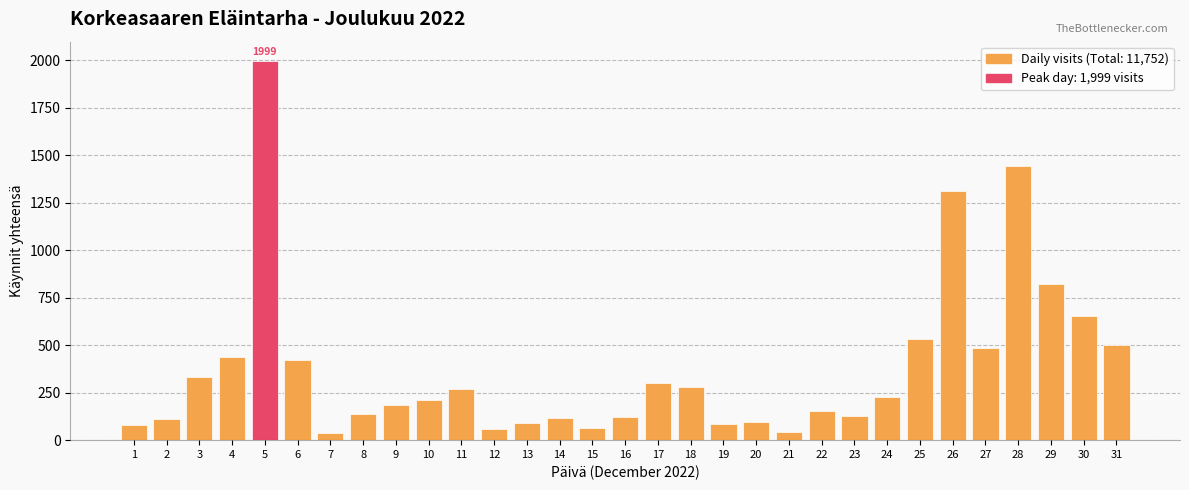

How many bars are there in total?

31